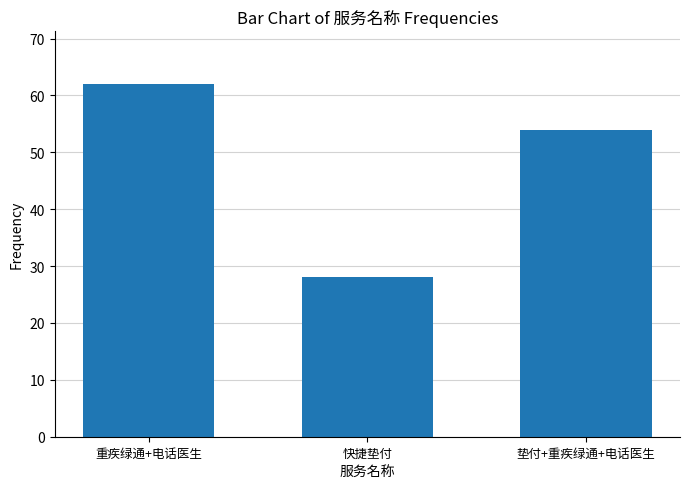

Which label corresponds to the largest value in the chart?

重疾绿通+电话医生